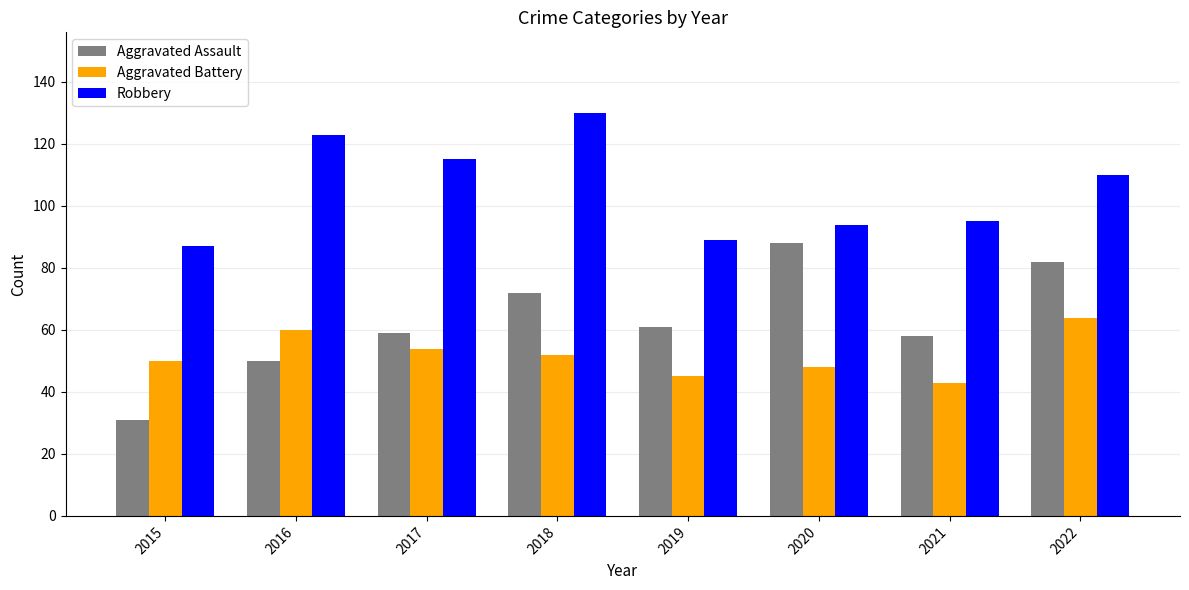

How many groups of bars are there?

8